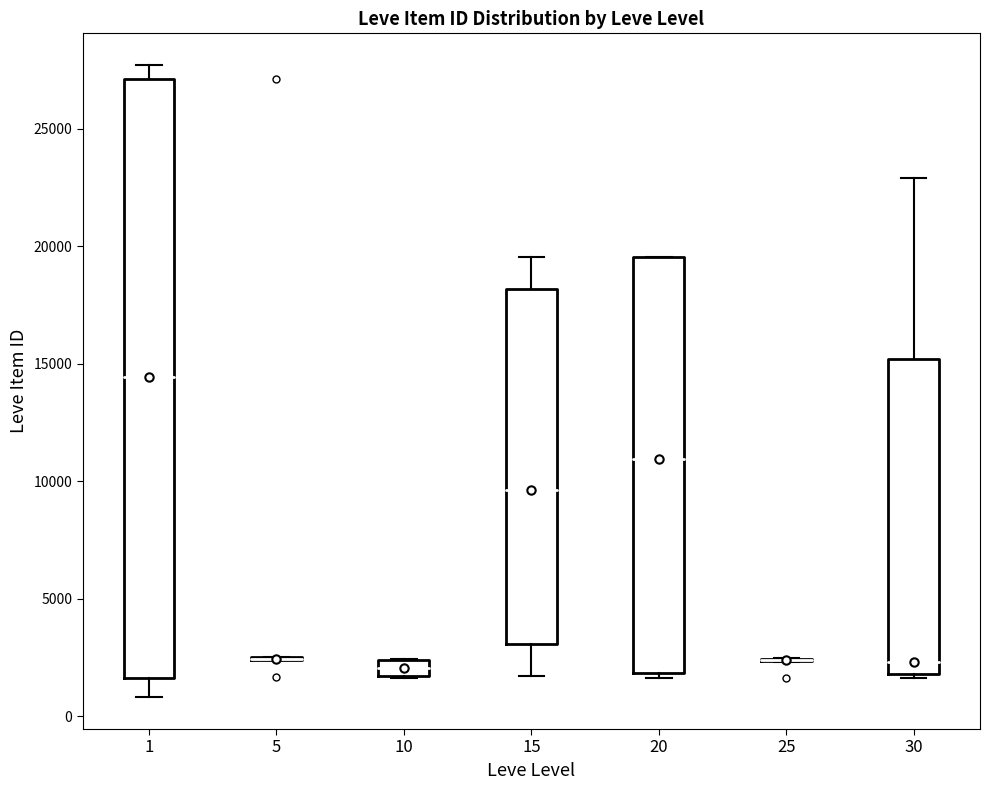

Where does the lower whisker of the box at x = 1 end on the y-axis? The values are not printed on the chart, so give them approximately, as read against the axis.

1000